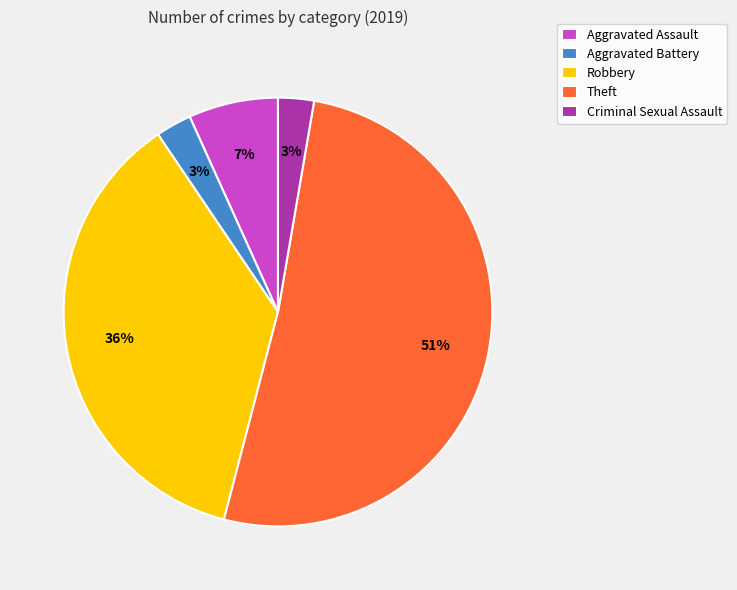

Between Aggravated Assault and Theft, which is larger?

Theft